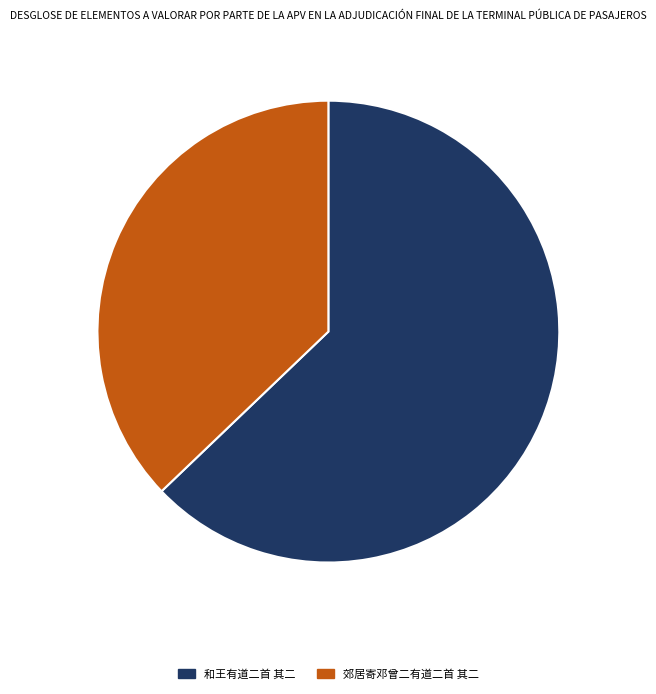

What is the smallest slice in the pie chart?

郊居寄邓曾二有道二首 其二